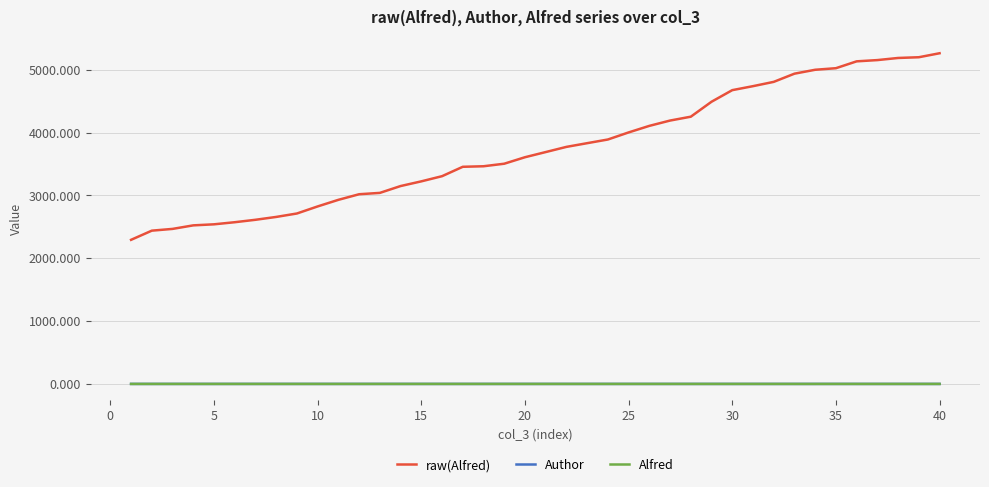

At how many categories does at least one series exceed 155?

40